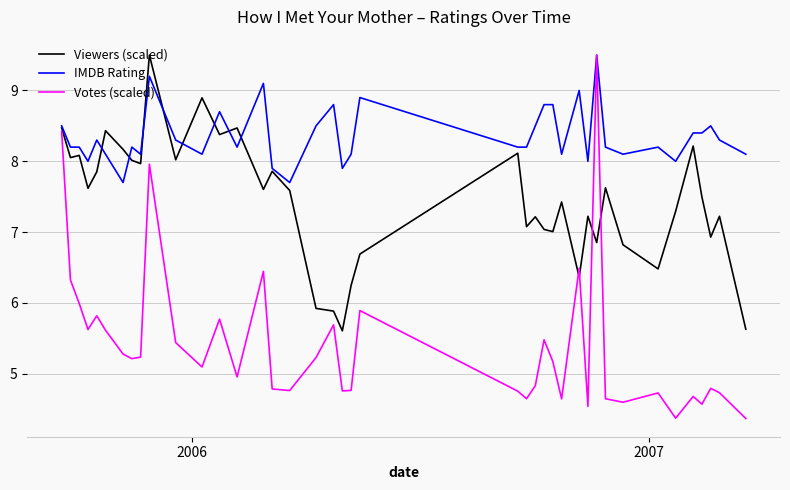

Which series has the largest range (max minus min)?

Votes (scaled)